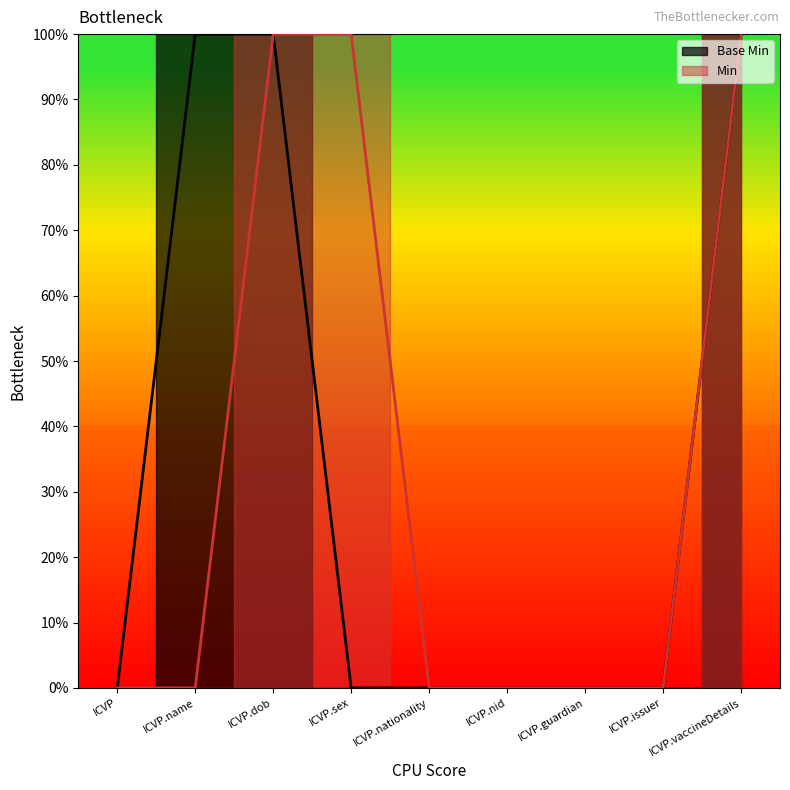

What is the sum of all Min values?

3